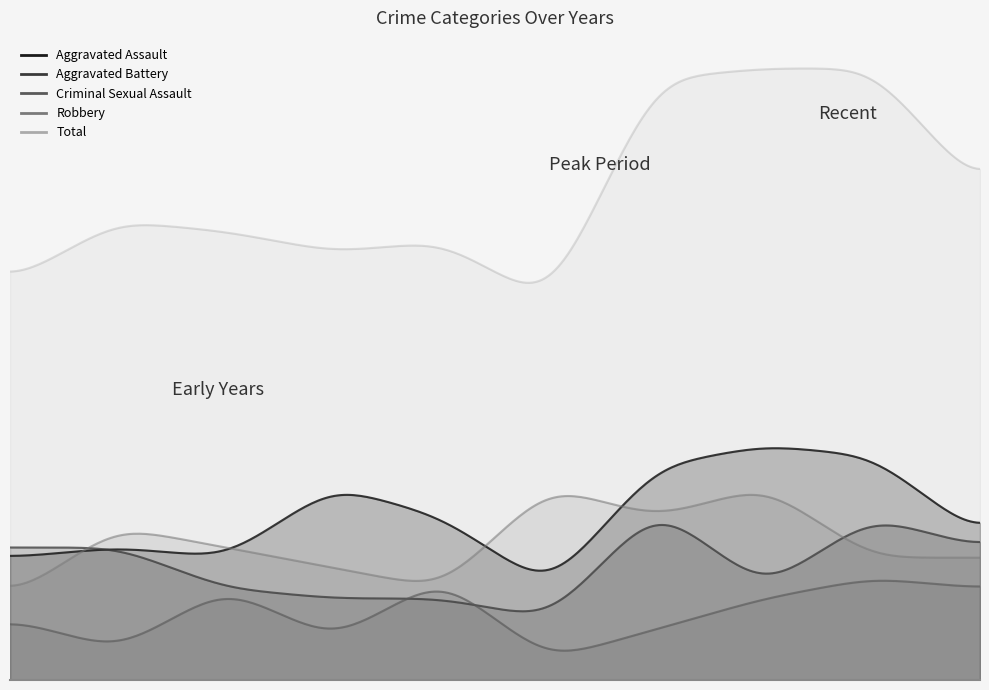

What is the lowest value of the Criminal Sexual Assault series?

2